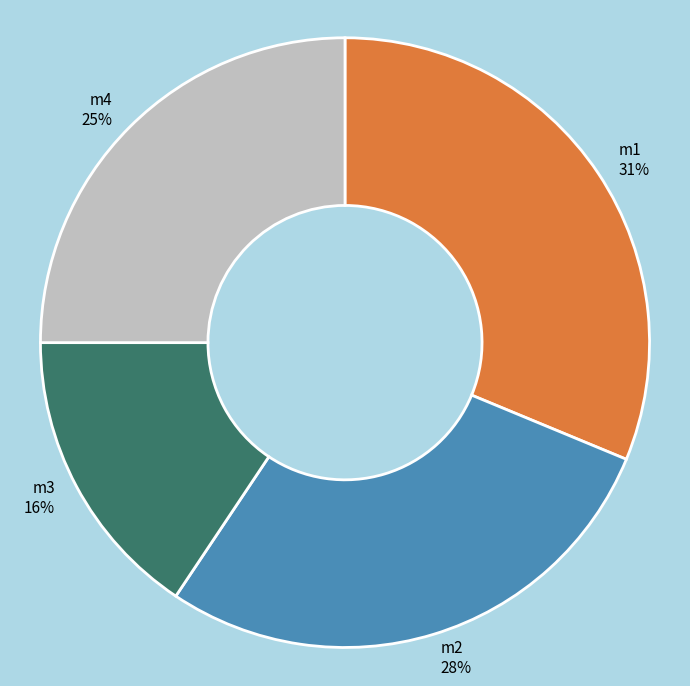

Is the sum of m4 and m2 greater than half?

Yes